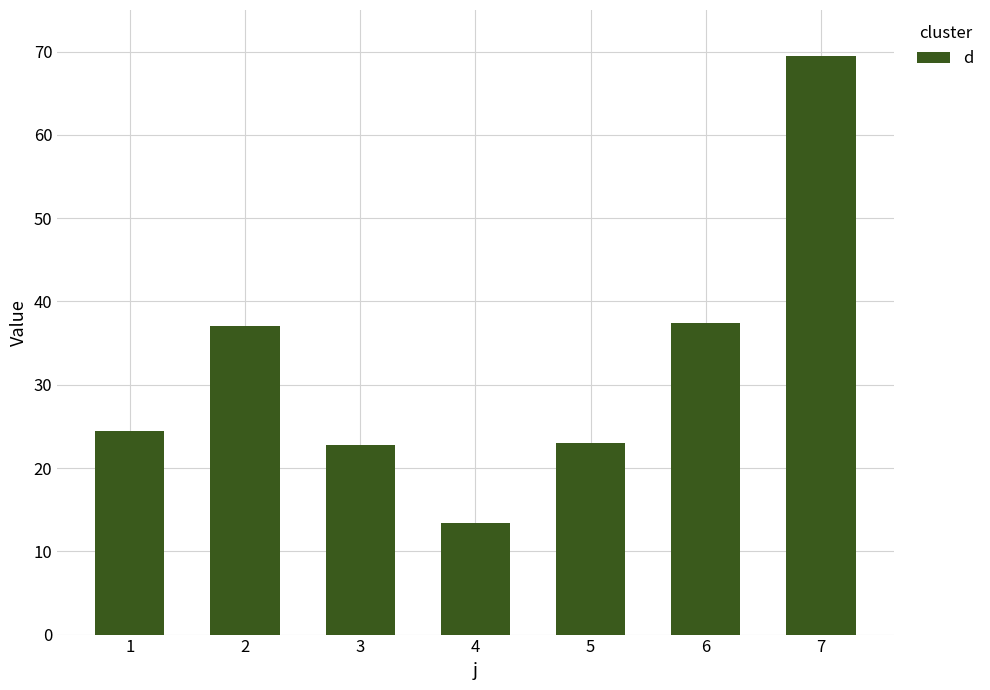

Are the bars horizontal?

No